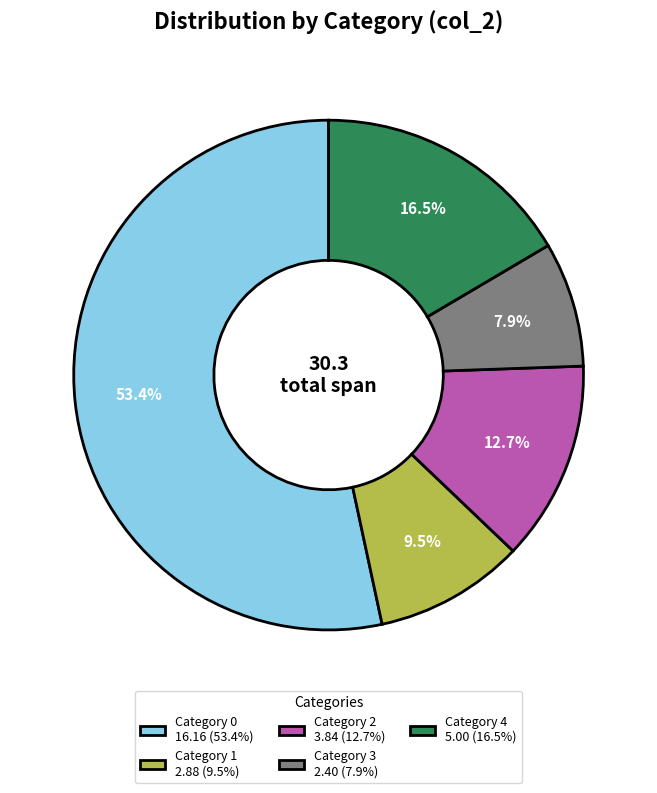

What is the largest slice in the pie chart?

Category 0 16.16 (53.4%)